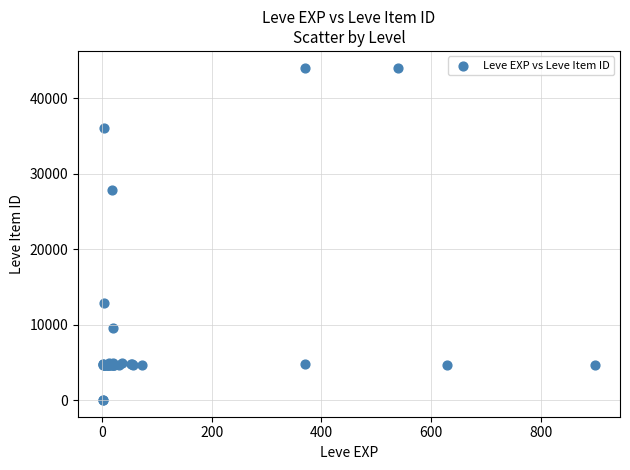

What Y value in the scatter plot is closest to 22048?

27884